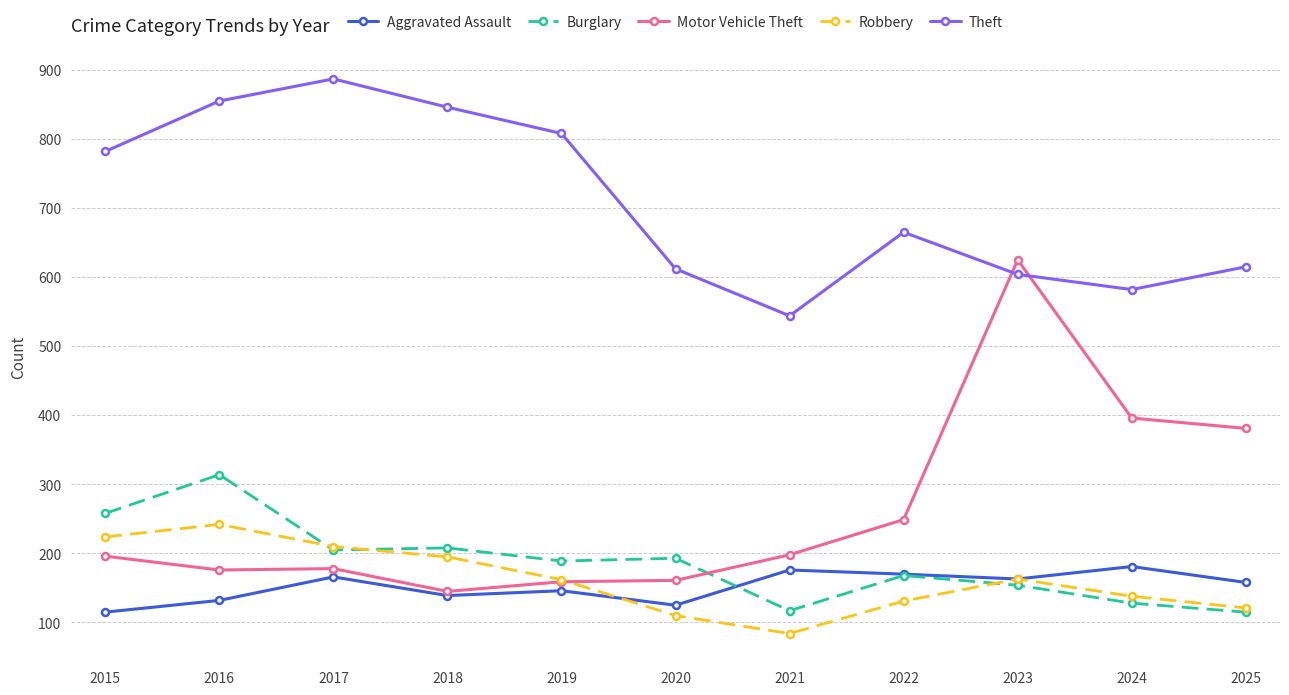

How many lines are shown in the chart?

5